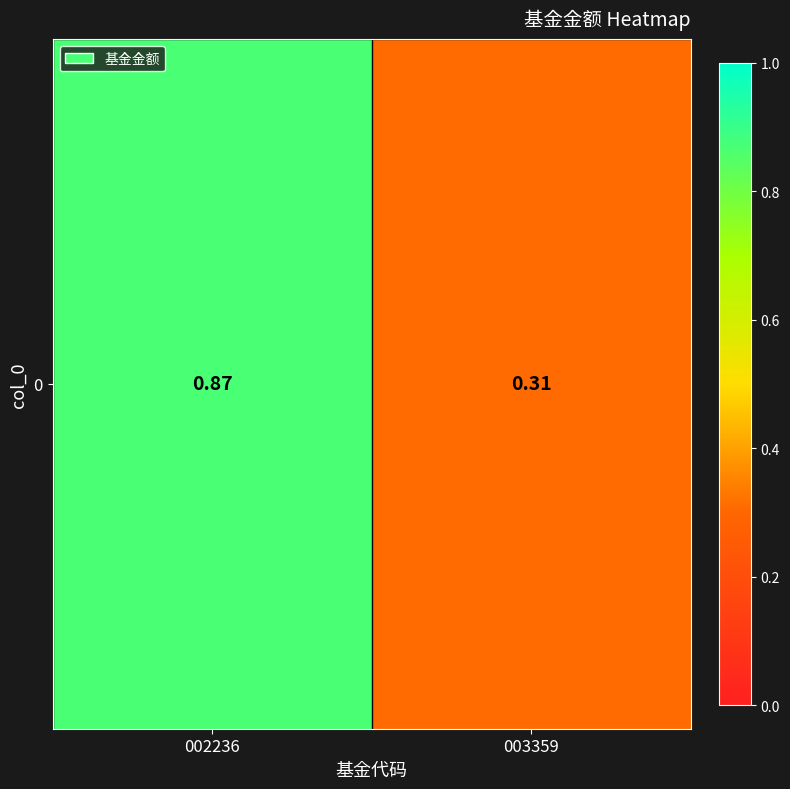

List the labels in order of value, smallest first.

003359, 002236